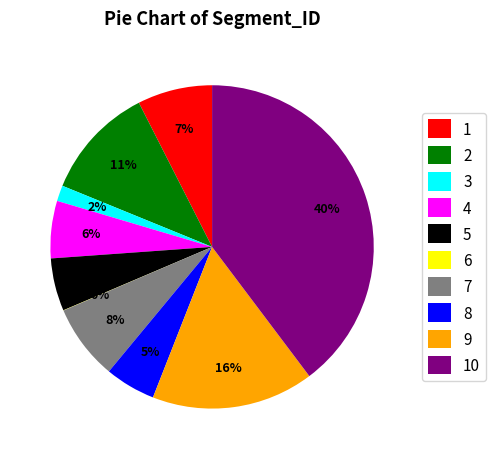

To the nearest percent, what percentage of the pie is 7?

8%